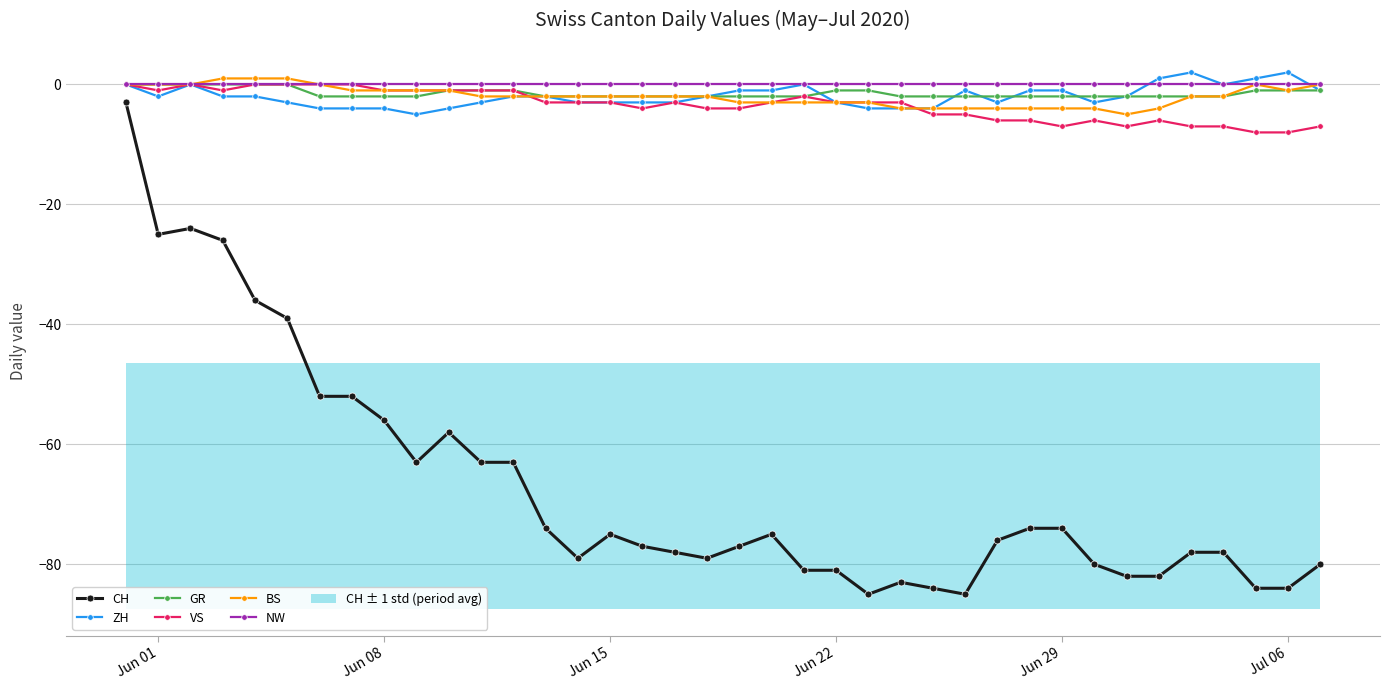

At which category does ZH reach its first local valley?

Jun 01